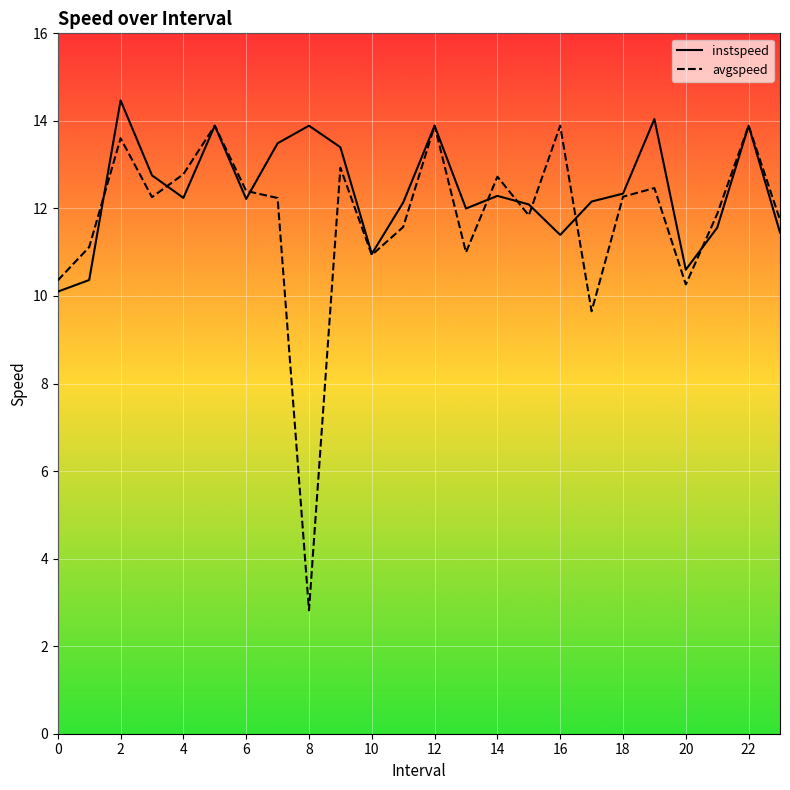

True or false: avgspeed and instspeed intersect in this chart.

True